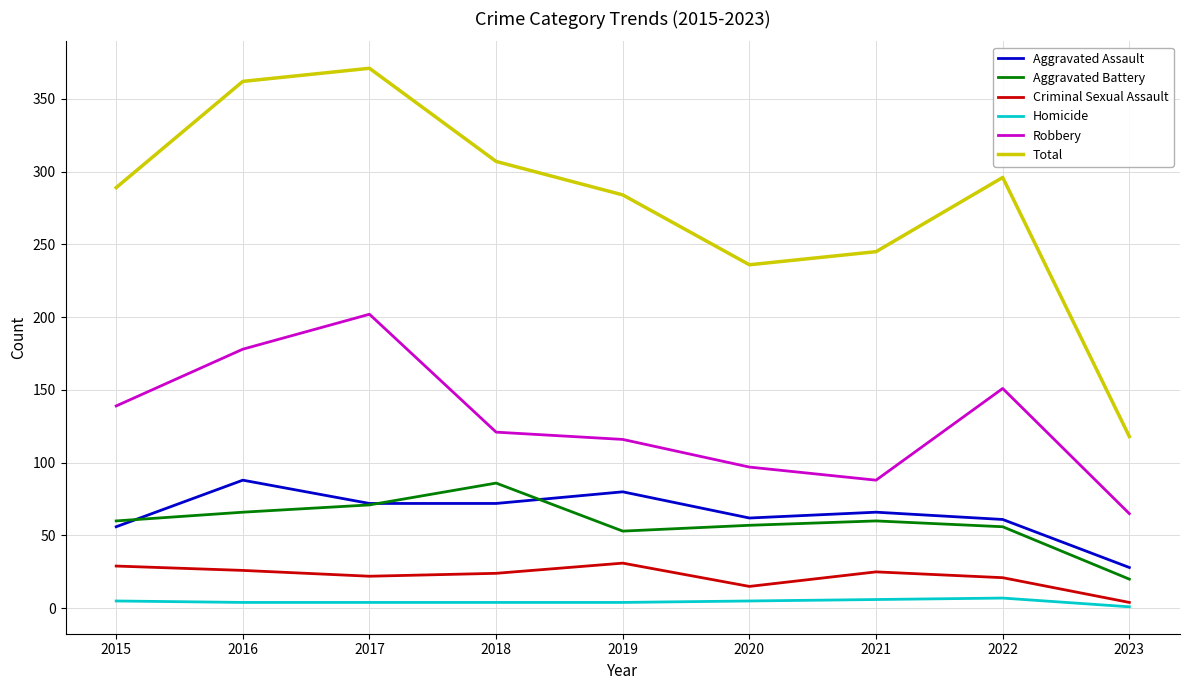

Which series has the widest spread of values?

Total